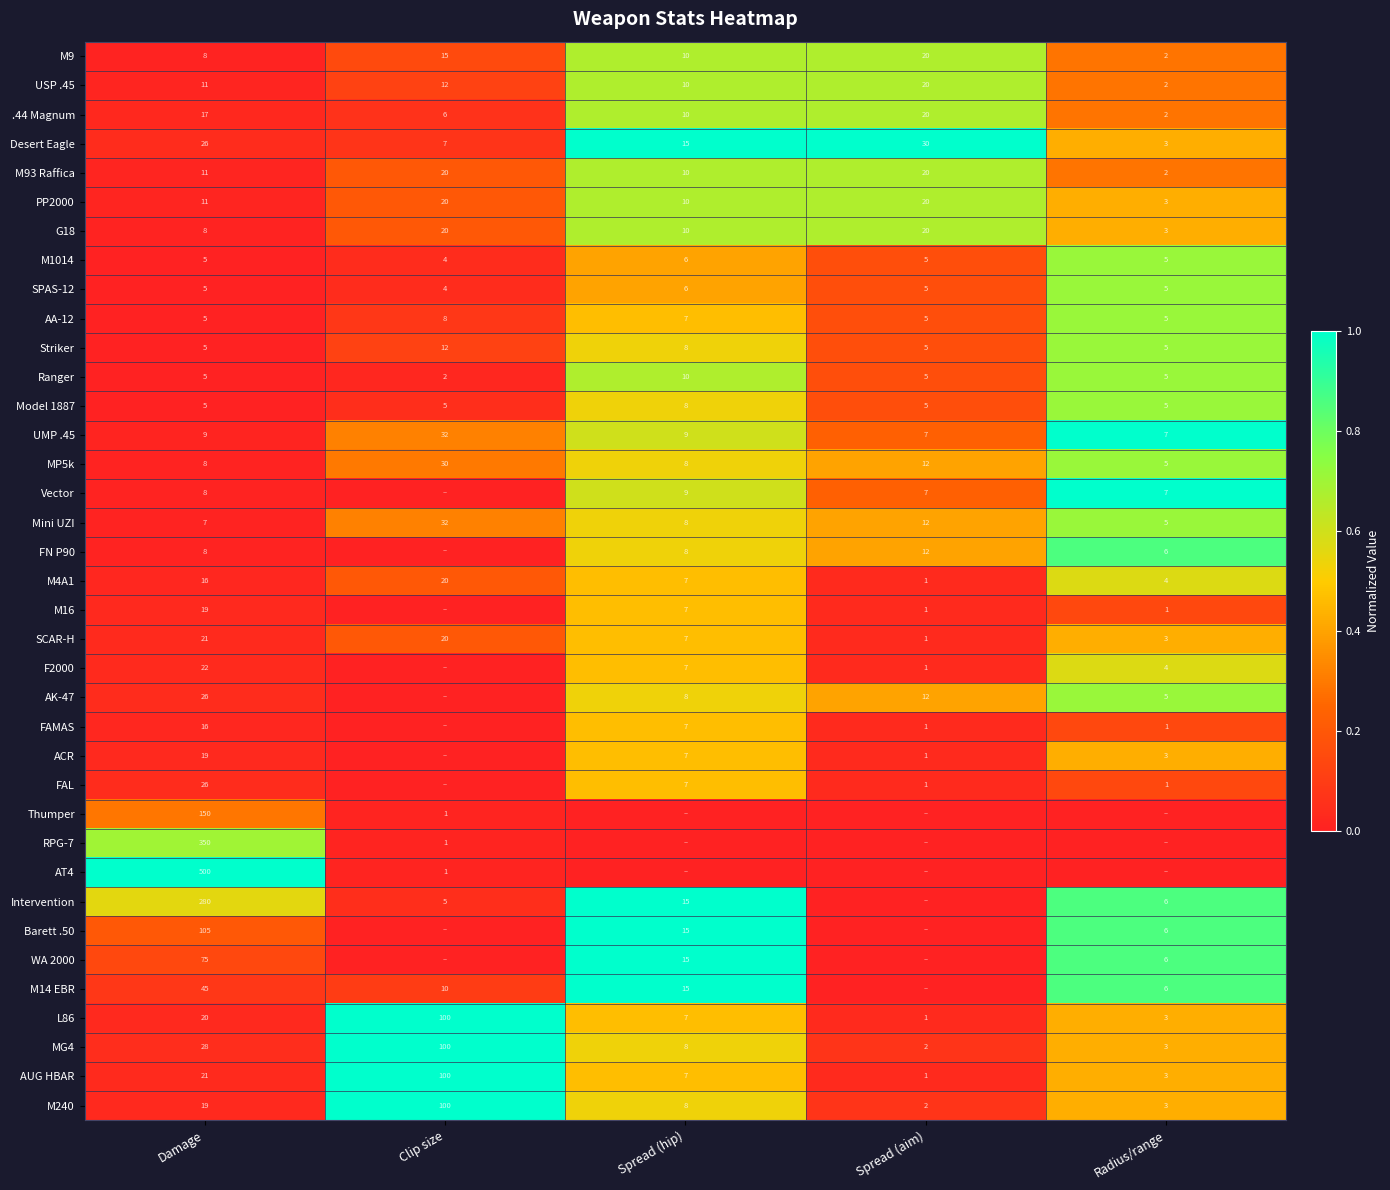

What is the total value across all series at Damage?

1920